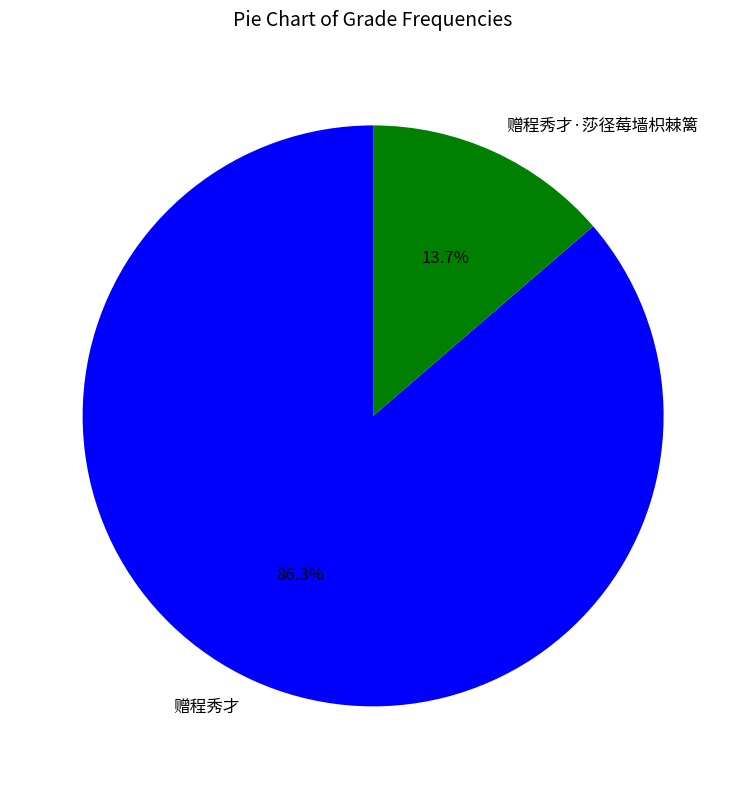

To the nearest percent, what percentage of the pie is 赠程秀才?

86%